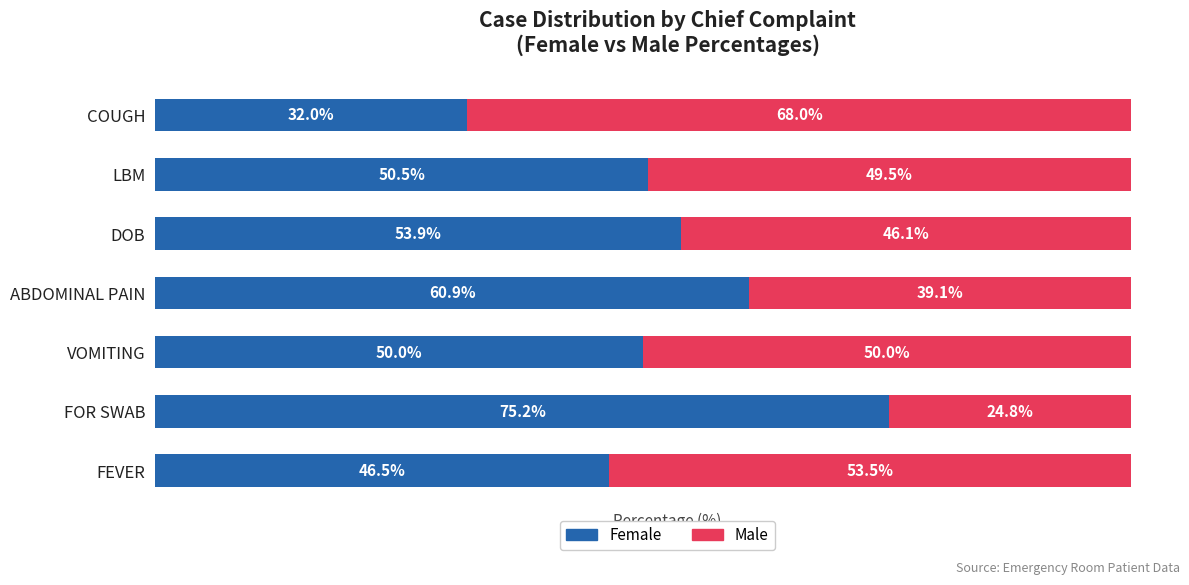

Where is Female nearest to the value 53?

DOB